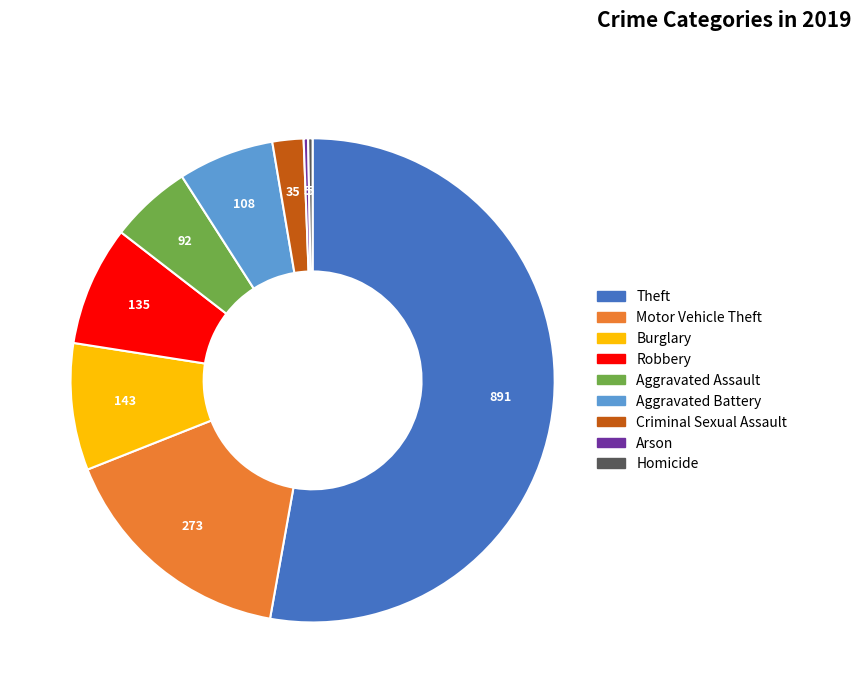

Do Burglary and Robbery together represent more than half of the pie?

No